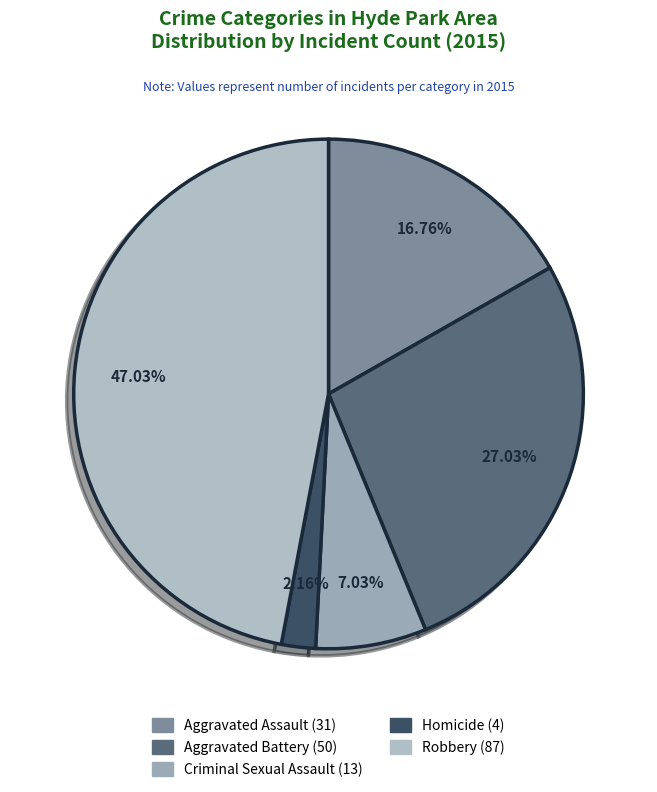

To the nearest percent, what is the difference between the largest and smallest slice percentages?

45%